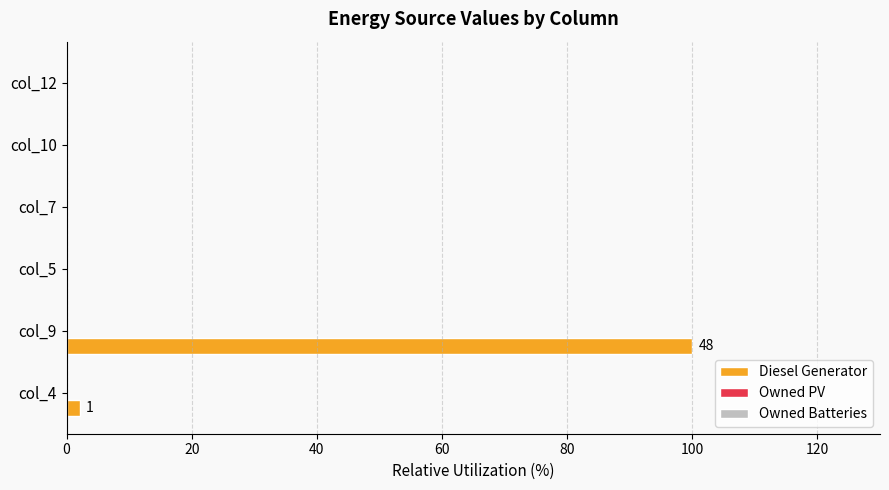

What is the sum of all values?

102.1